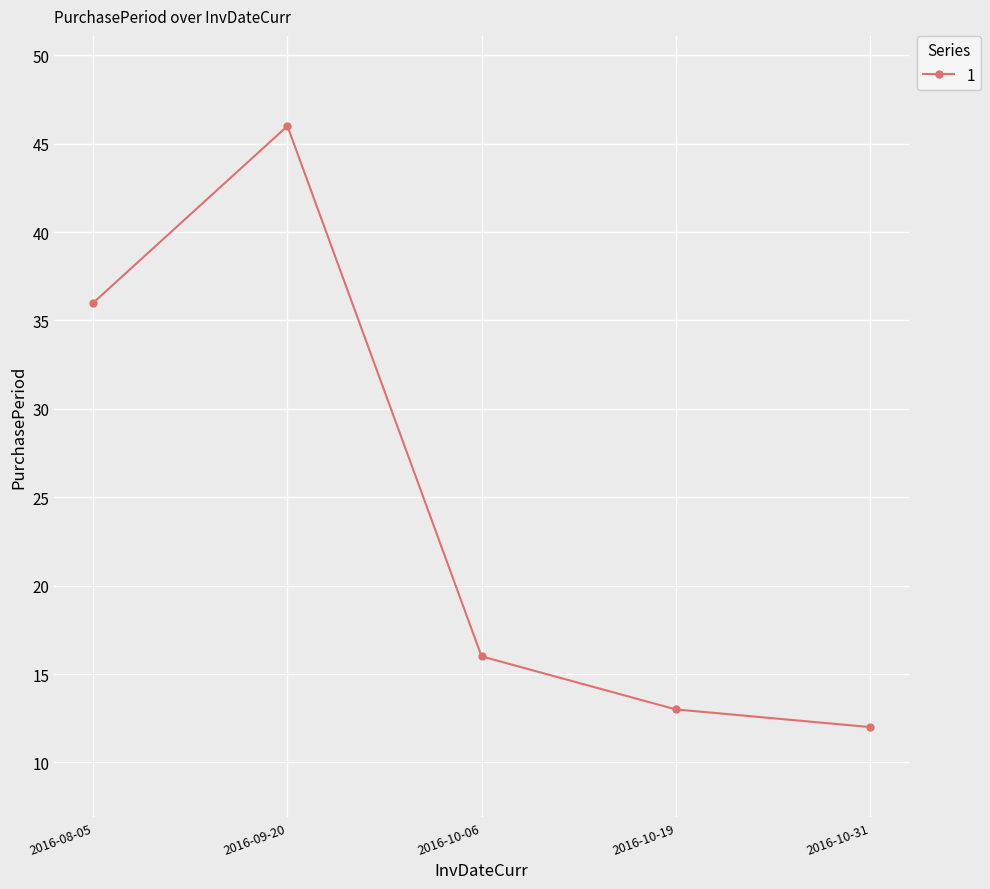

What is the label of the 4th point from the left?

2016-10-19